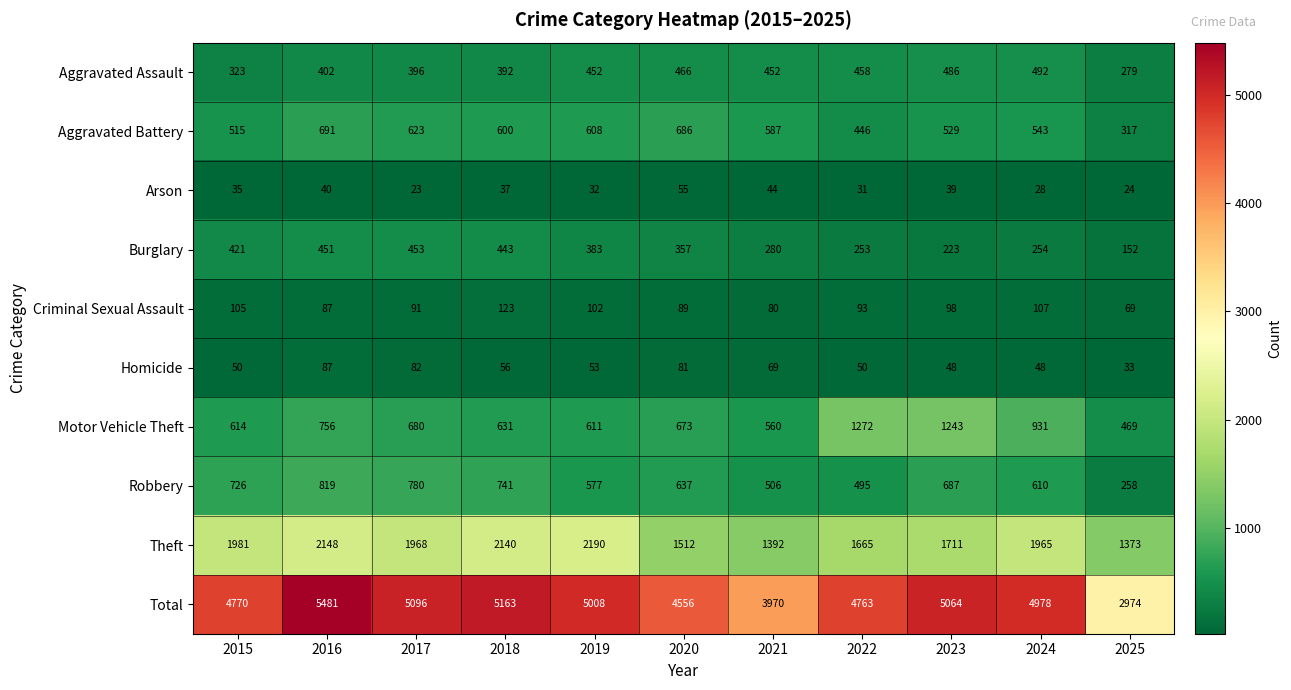

What is the approximate value of Aggravated Battery at 2020?

686